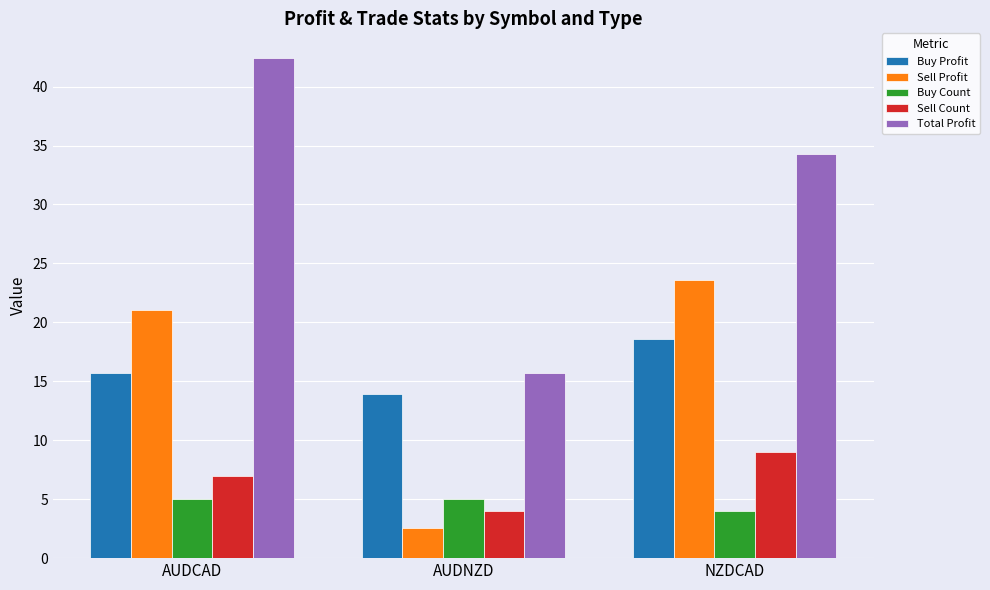

What is the greatest value displayed?

42.4